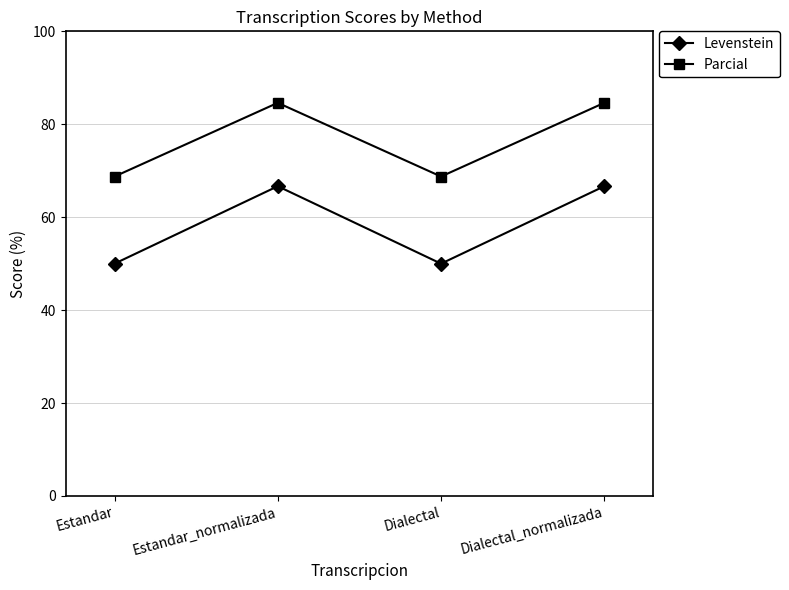

Is the value of Levenstein at Dialectal greater than the value of Parcial at Dialectal_normalizada?

No